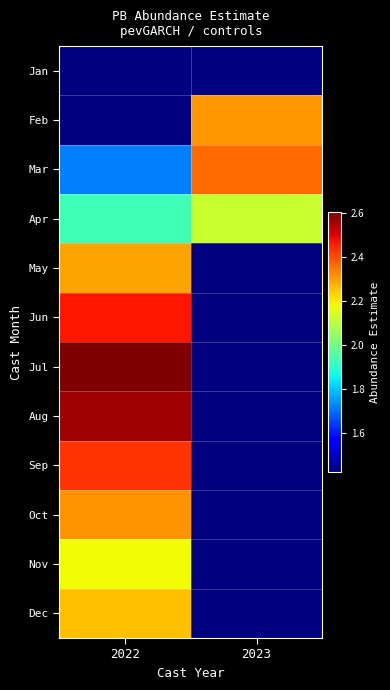

The value of Jan at 2022 is 1.0. True or false?

False